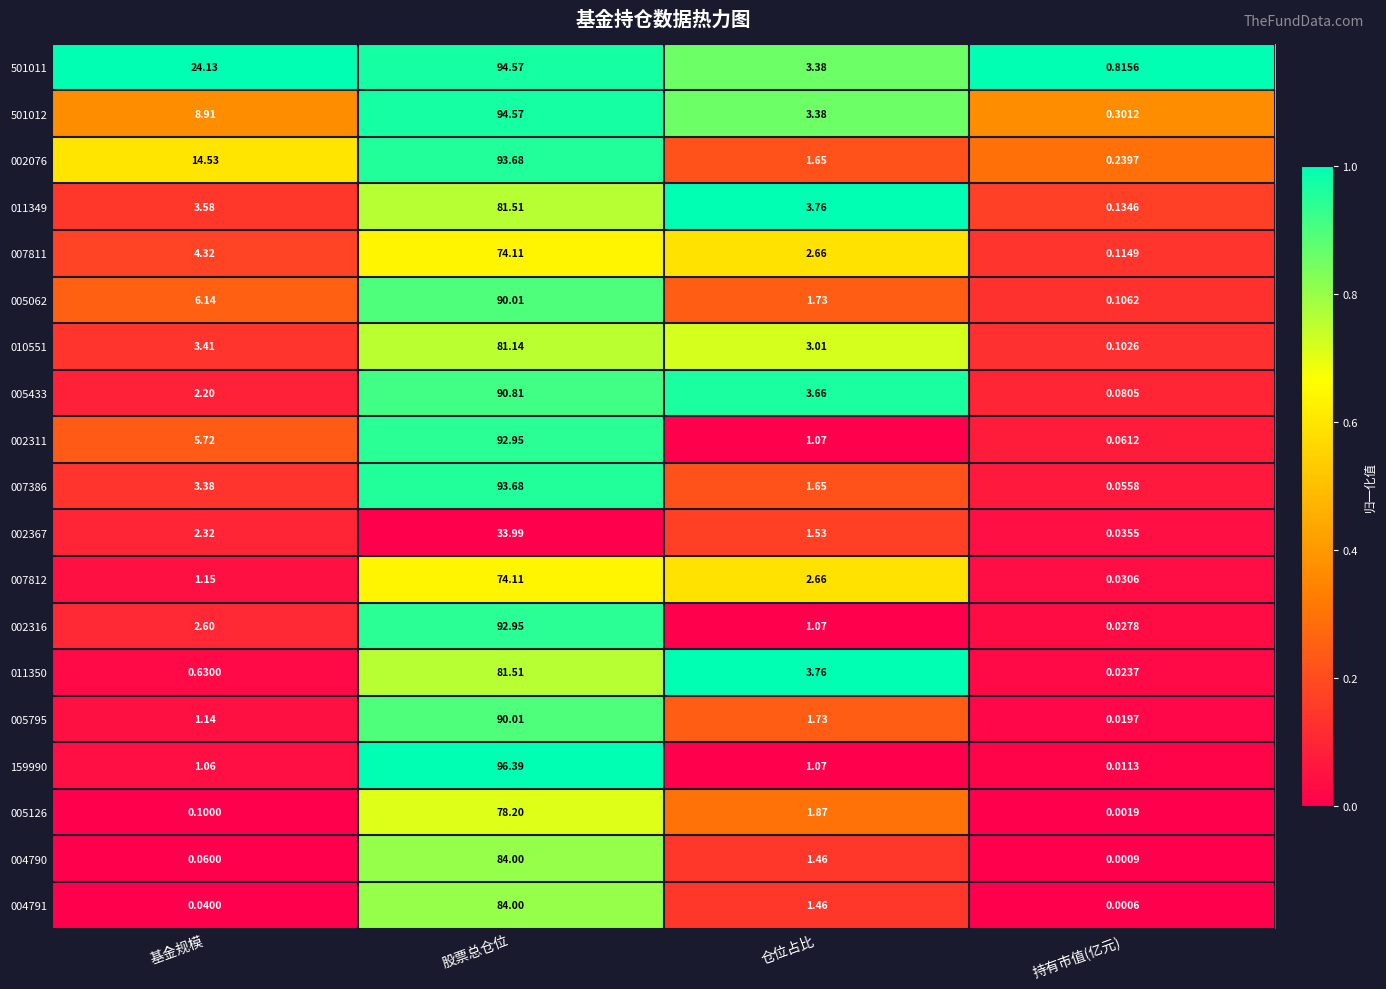

Which category has the highest value across all series?

股票总仓位